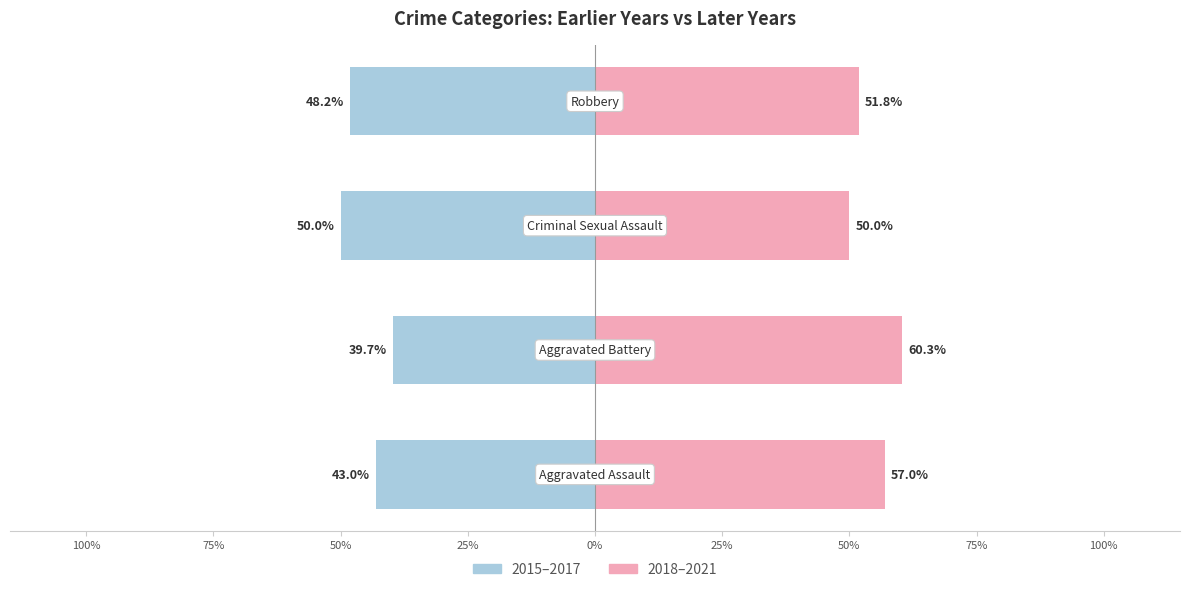

What is the value of the 2015-2017 (Earlier Years) bar at the 1st from the left?

-43.0